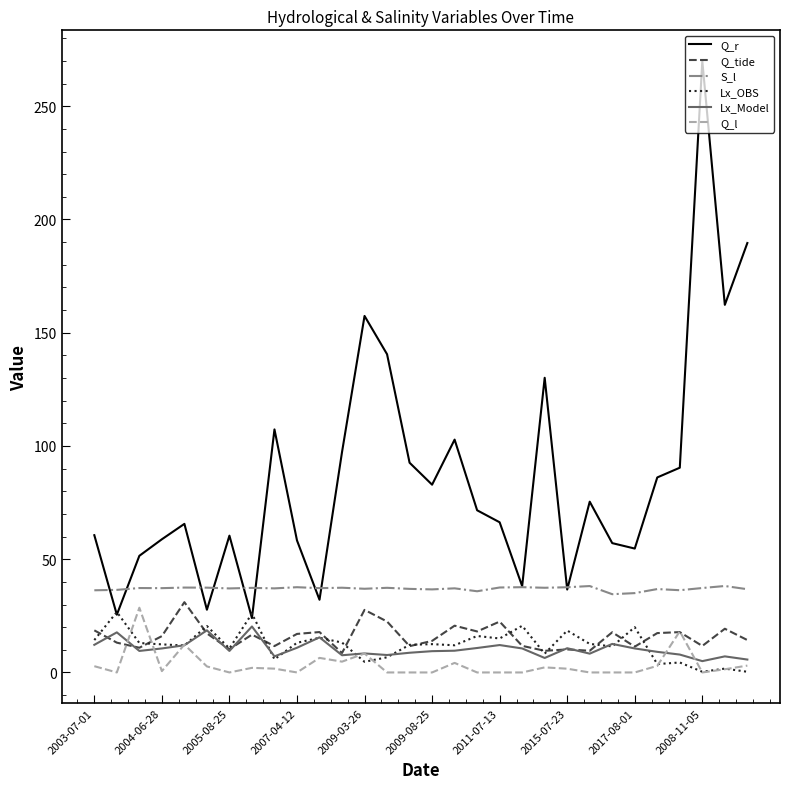

Which series has the widest spread of values?

Q_r